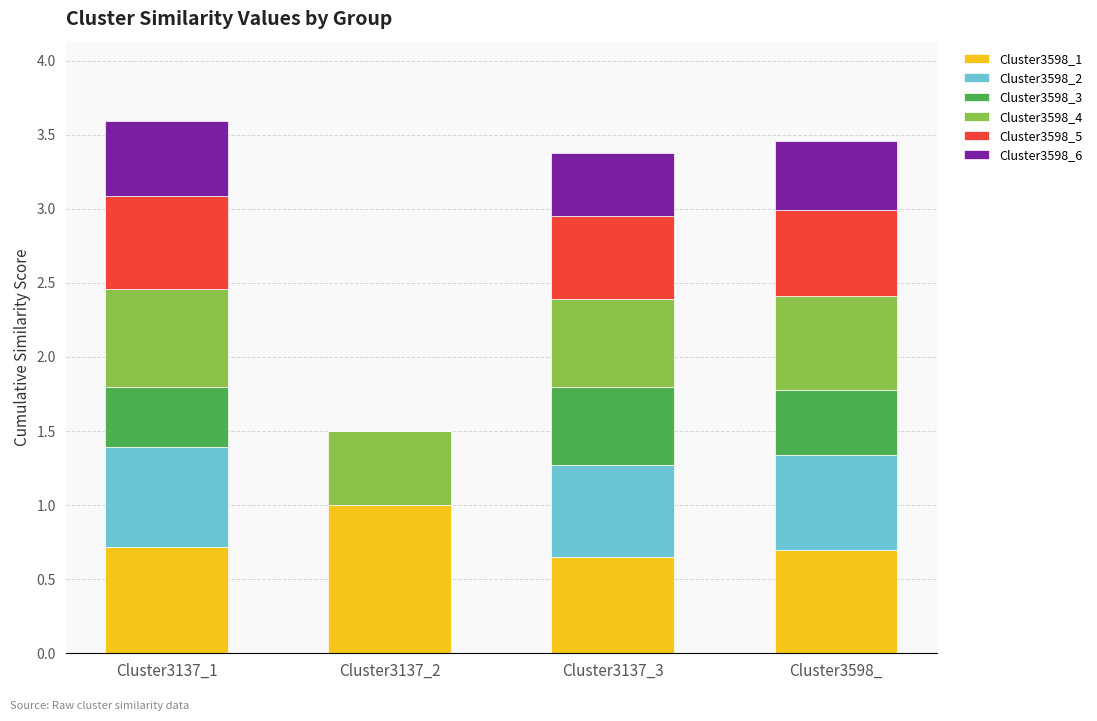

What is the sum of all Cluster3598_1 values?

3.1